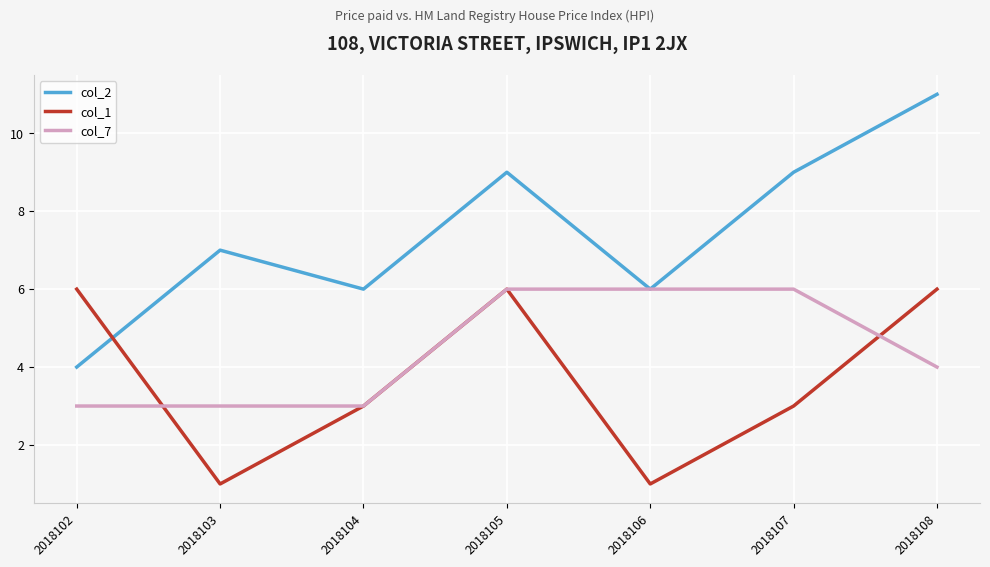

What is the greatest value displayed?

11